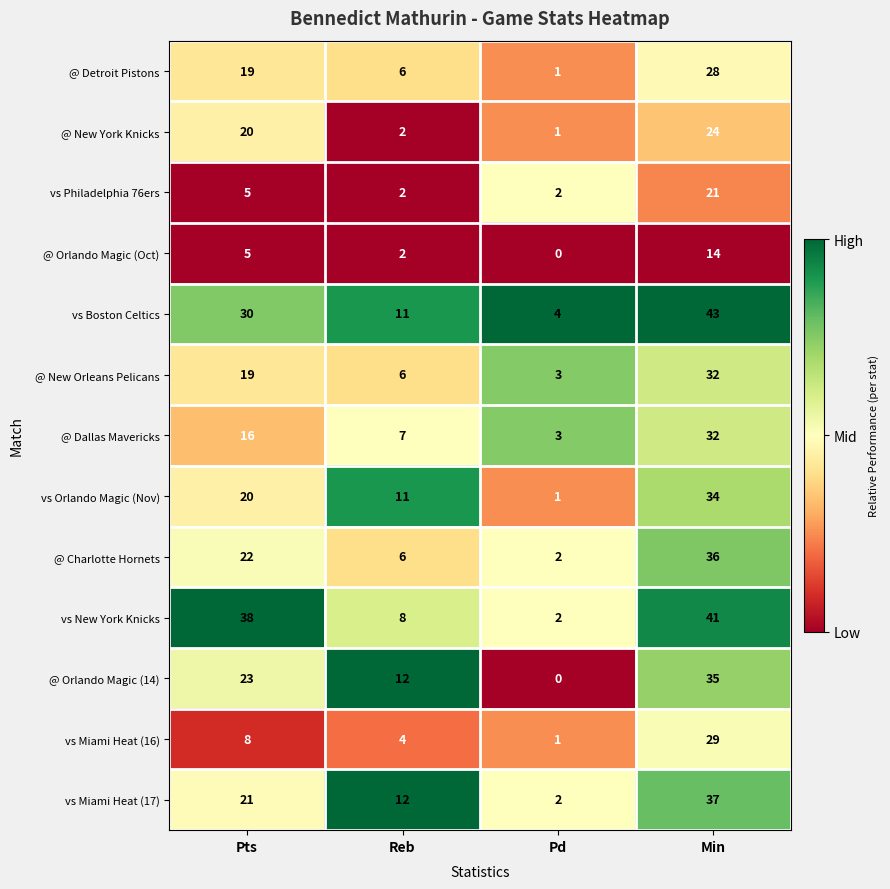

Rank the categories by @ Charlotte Hornets value from highest to lowest.

Min, Pts, Reb, Pd